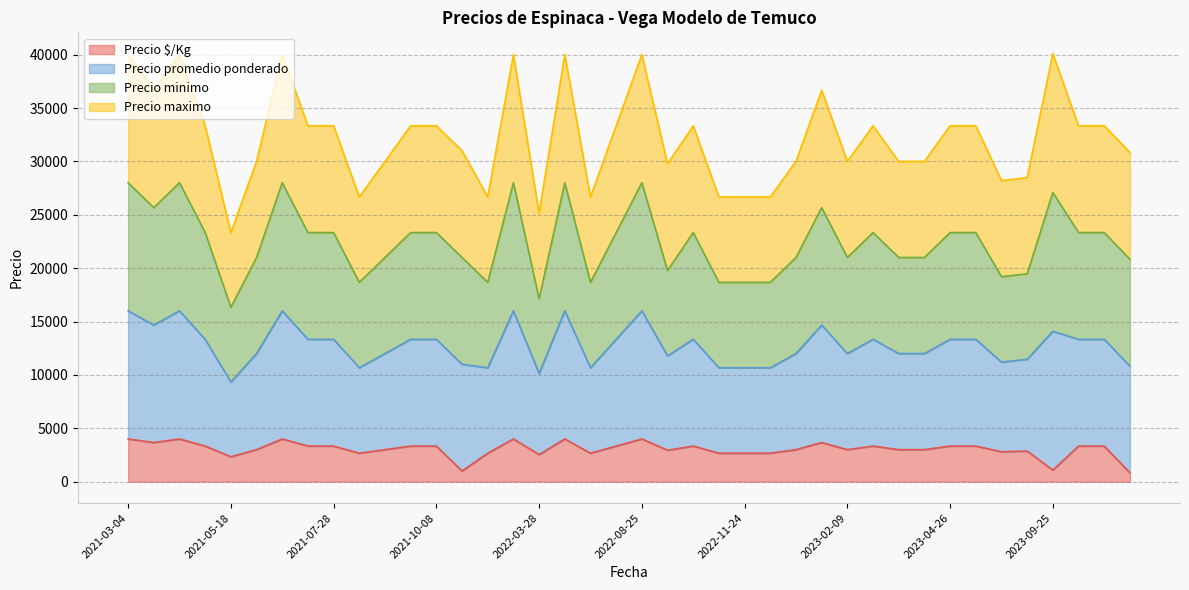

True or false: Precio $/Kg has a value of 4645 at 2021-07-28.

False